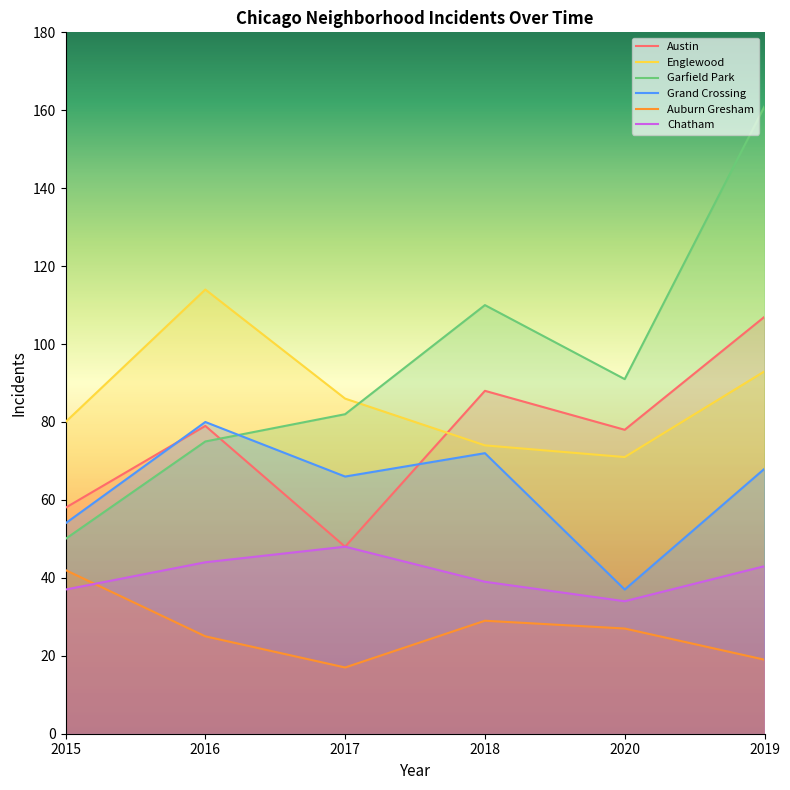

Is it true that Chatham equals 39 at 2018?

True